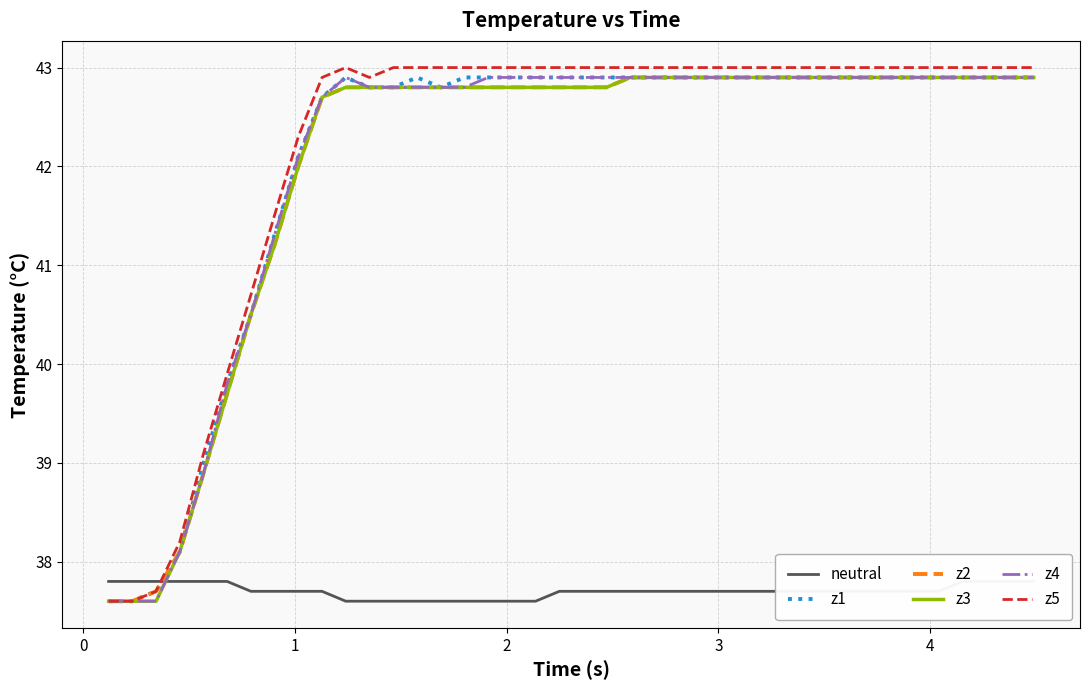

What is the minimum value for z4?

37.6